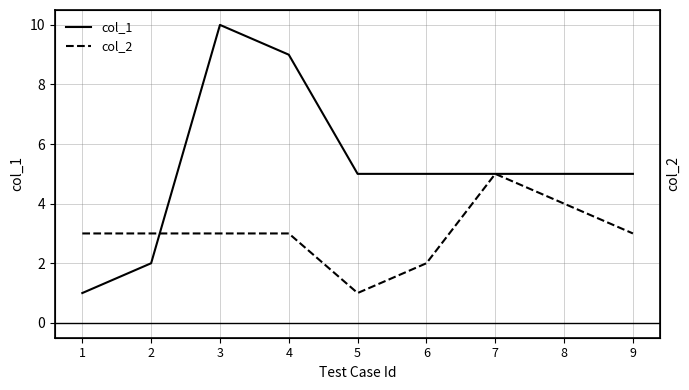

After their last crossing, which series has the higher values: col_2 or col_1?

col_1